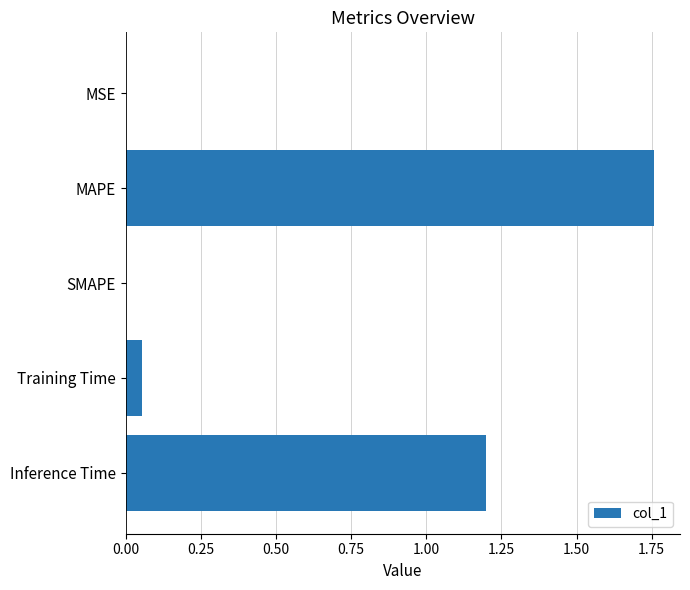

Which category has the highest value across all series?

MAPE